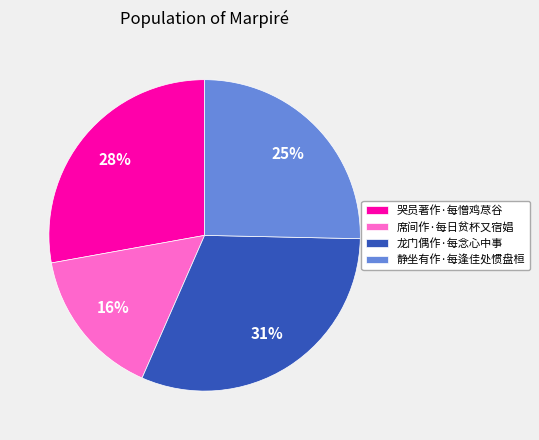

Do 席间作·每日贫杯又宿娼 and 静坐有作·每逢佳处惯盘桓 together represent more than half of the pie?

No